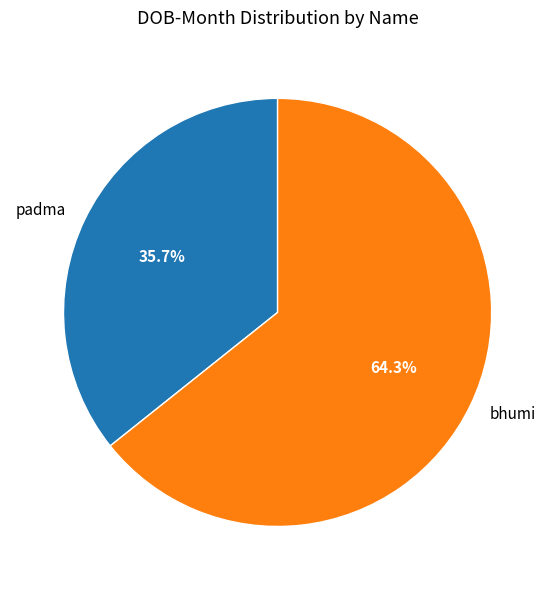

Which slice is the largest?

bhumi